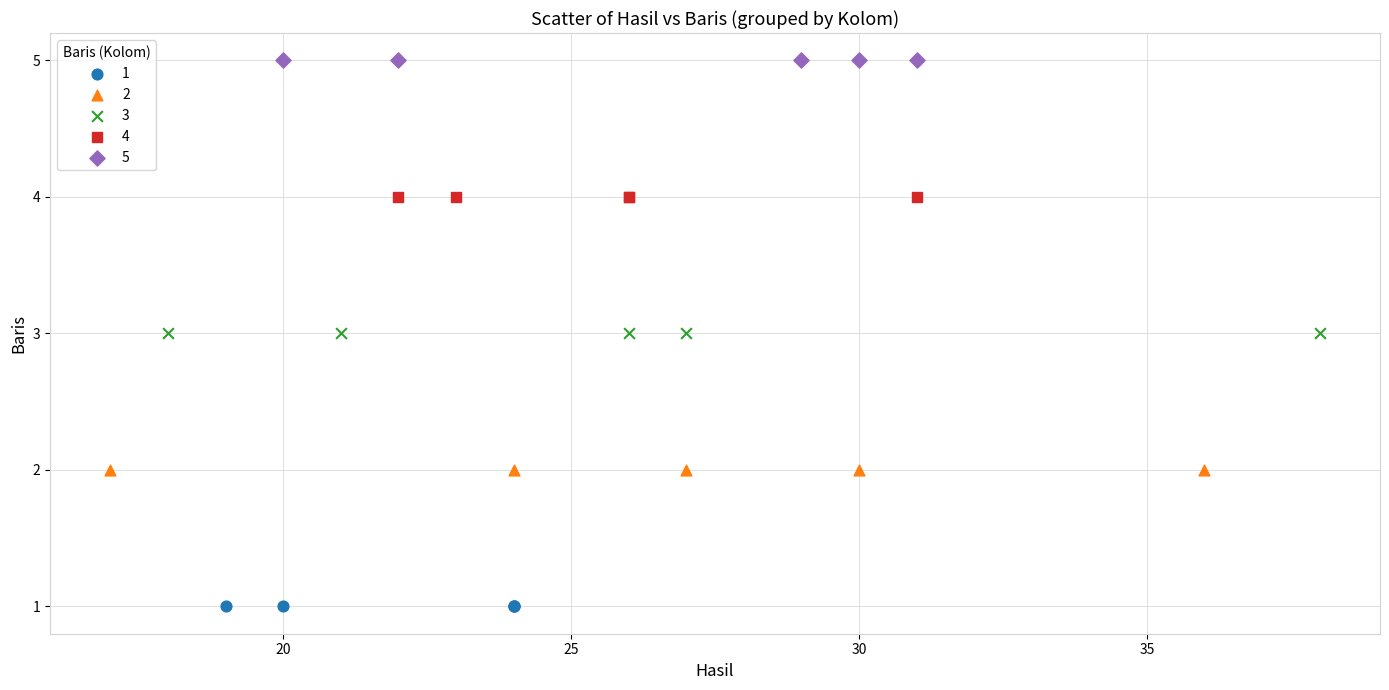

Which series contains the highest Y value?

5